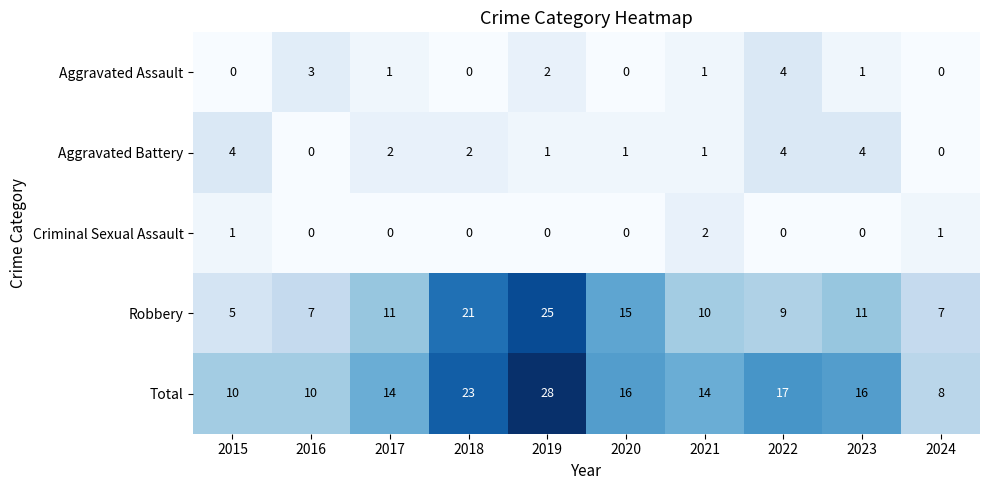

Which series changed the most between 2019 and 2020?

Total